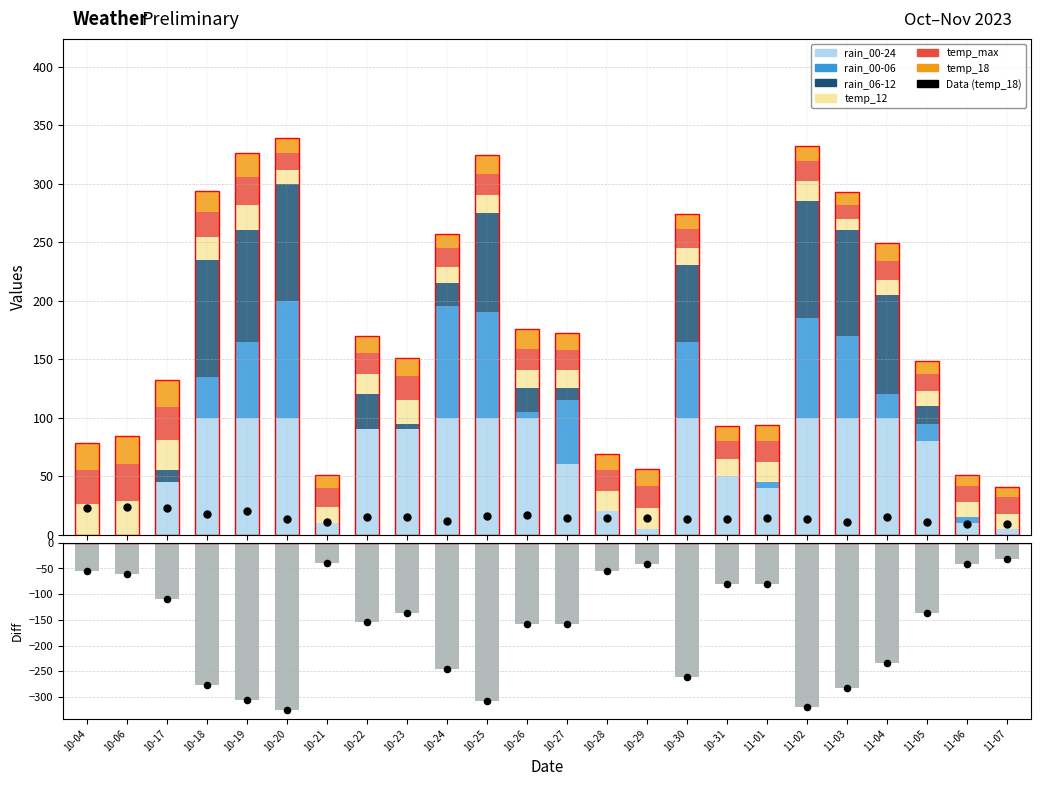

Is the value of temp_18 at 10-26 greater than the value of rain_00-24 at 11-06?

Yes